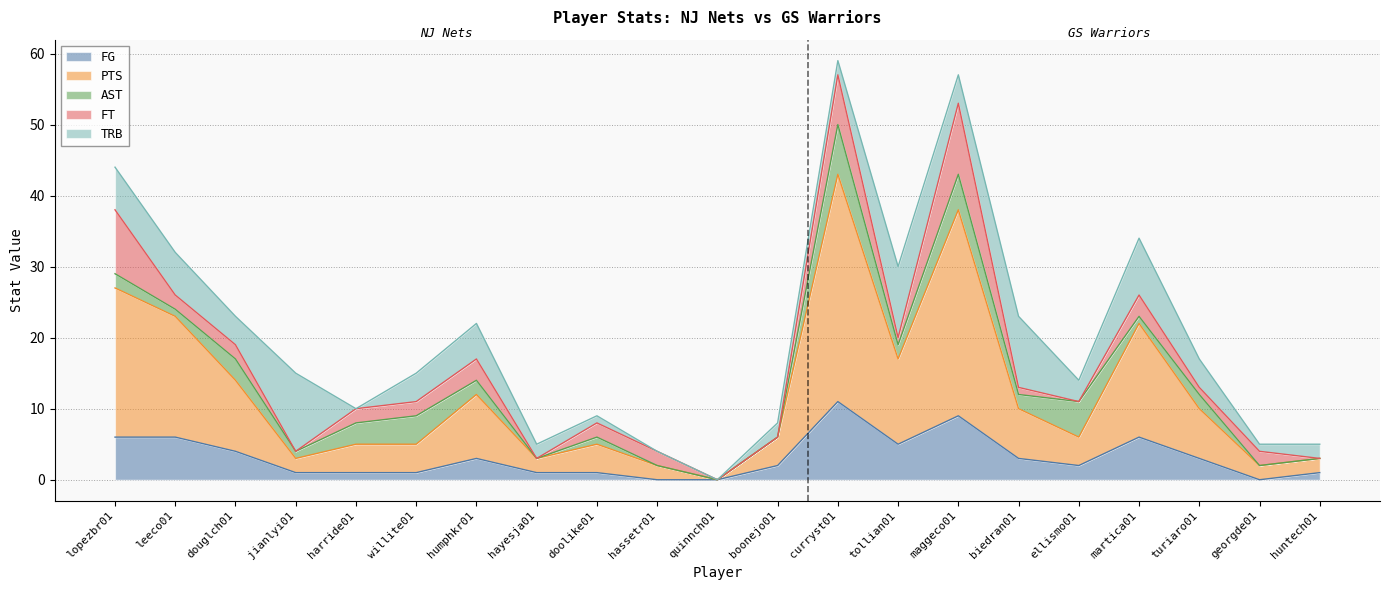

Where is the first local maximum for PTS?

humphkr01